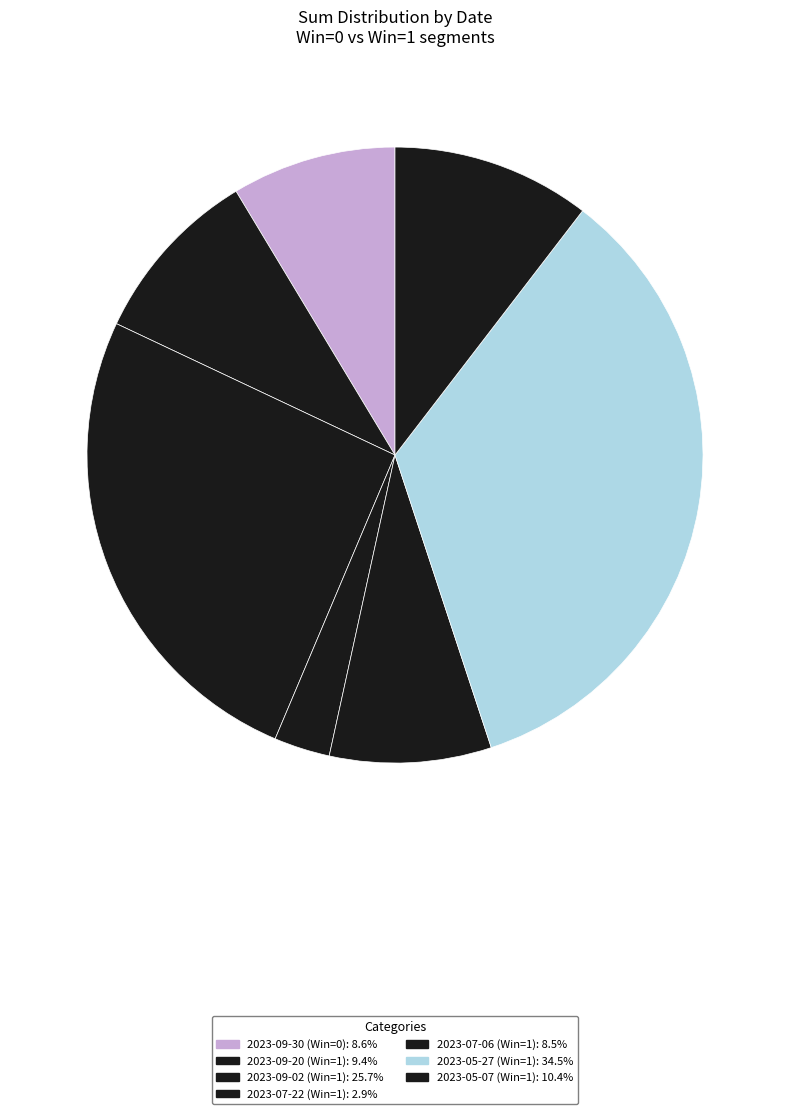

Which category has the biggest portion of the pie?

2023-05-27 (Win=1)